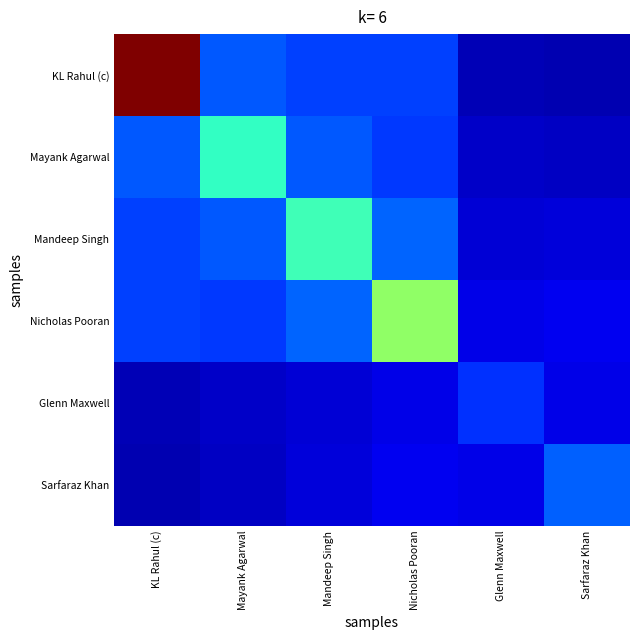

Which category has the highest value across all series?

KL Rahul (c)